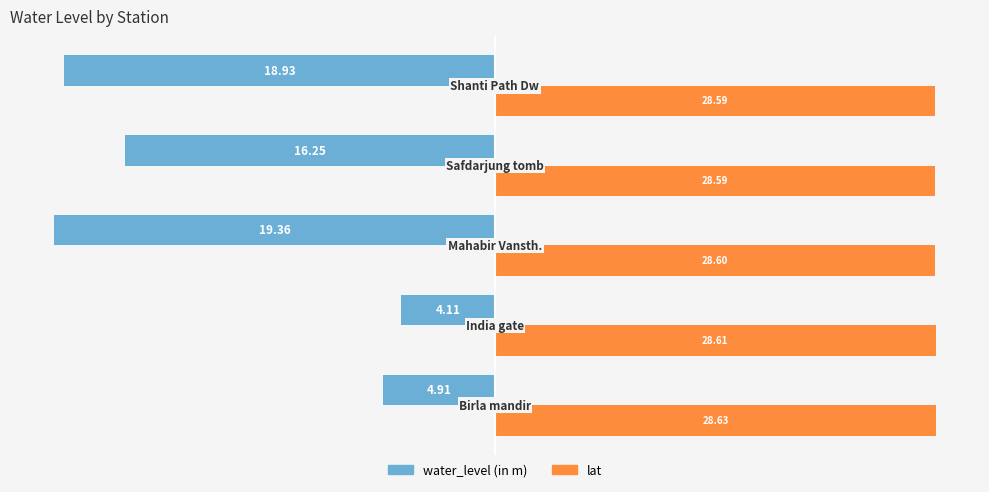

What are all the series names shown in the legend?

water_level (in m), lat